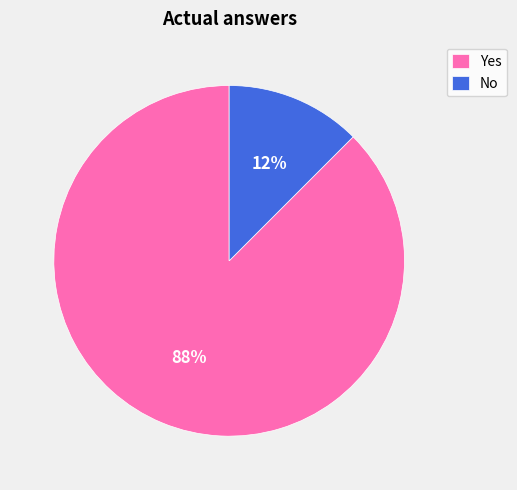

What is the majority slice?

Yes